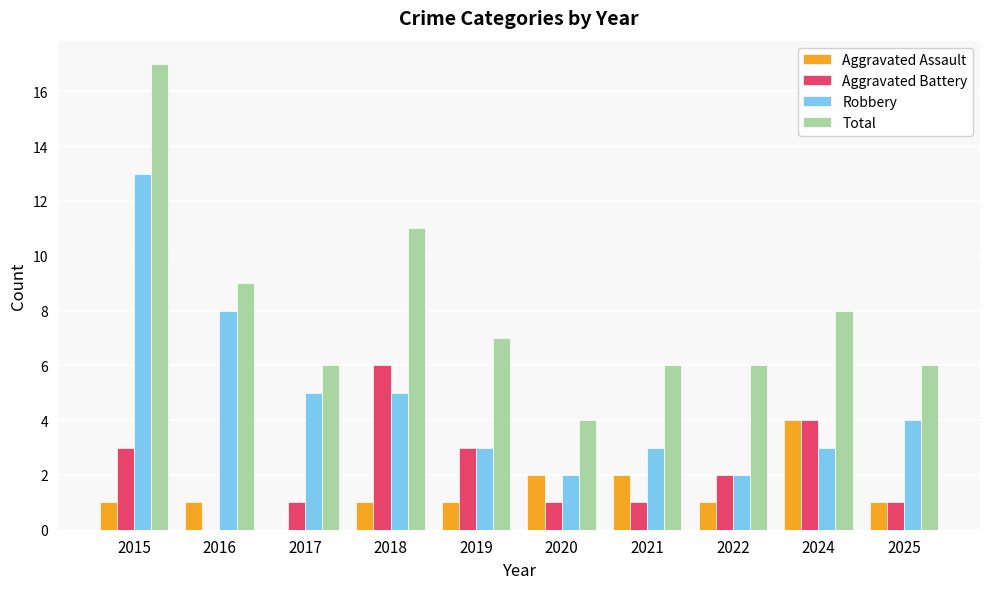

True or false: Aggravated Battery has a value of 4 at 2024.

True